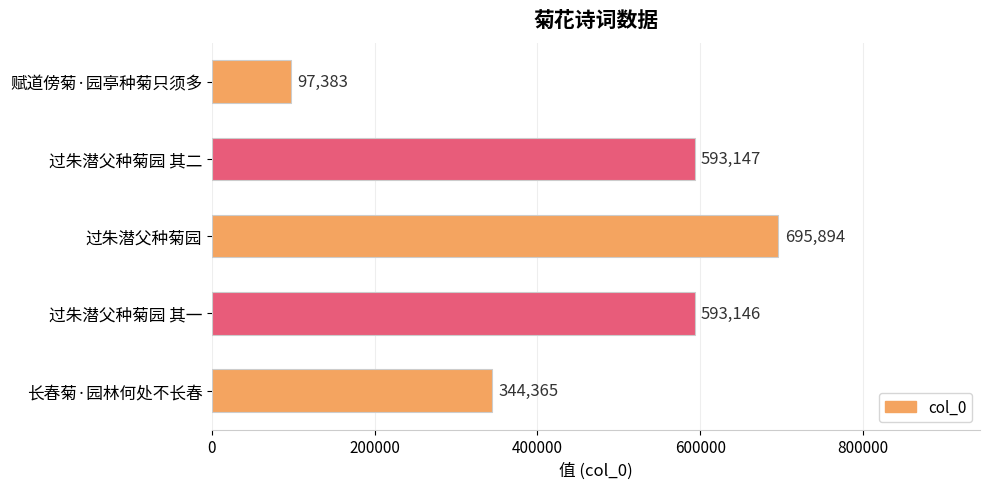

Reading top to bottom, what are all the values shown in this chart?

97383	593147	695894	593146	344365